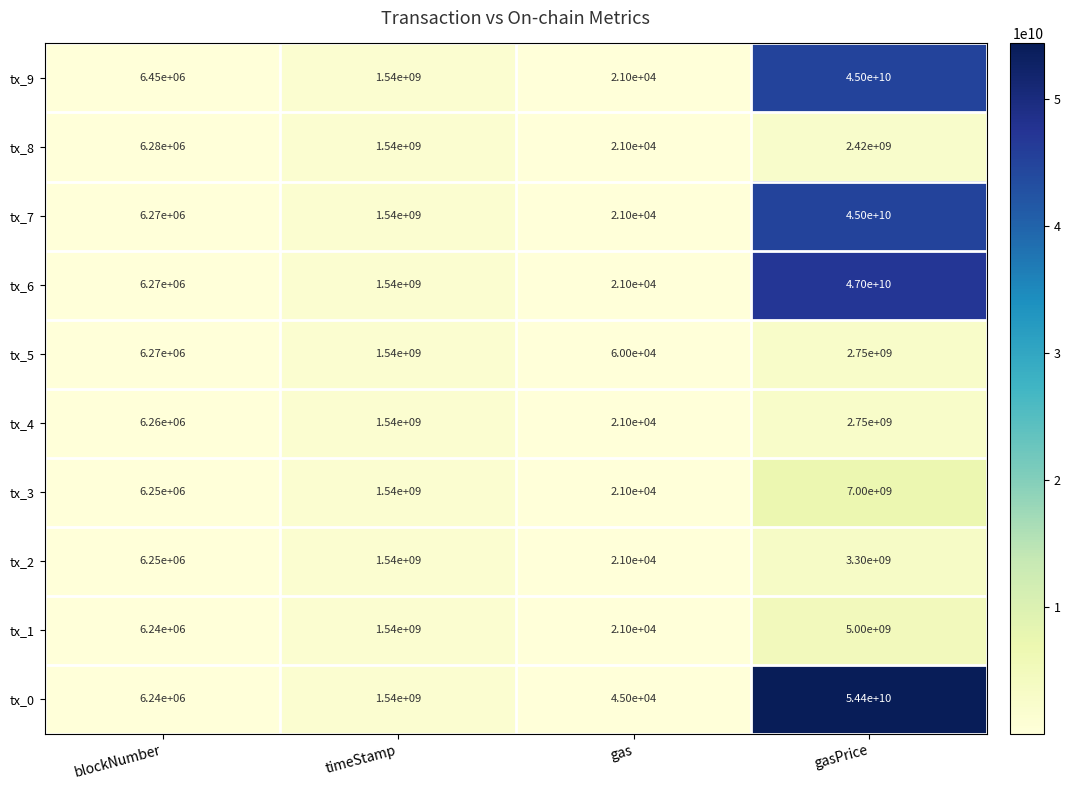

What is the sum of the tx_6 values at blockNumber and gas?

6291000